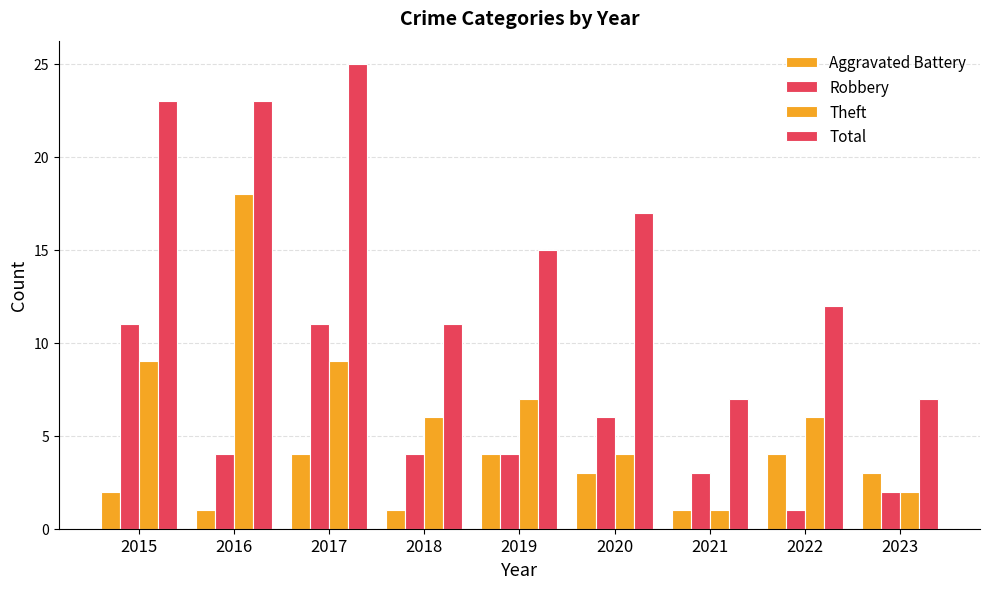

Which series has the largest total across all categories?

Total